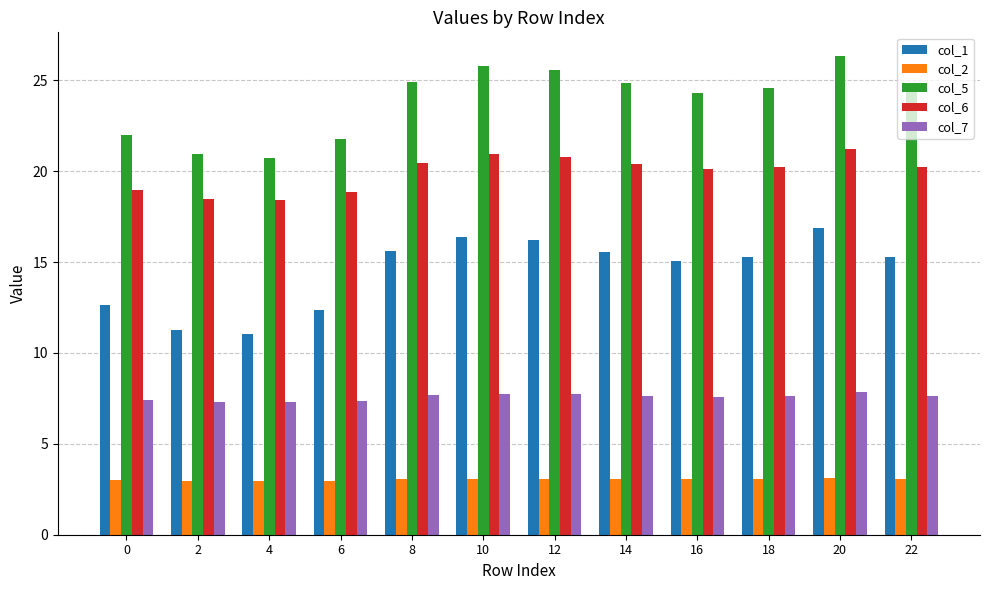

What is the sum of the col_6 values at 2 and 18?

38.7